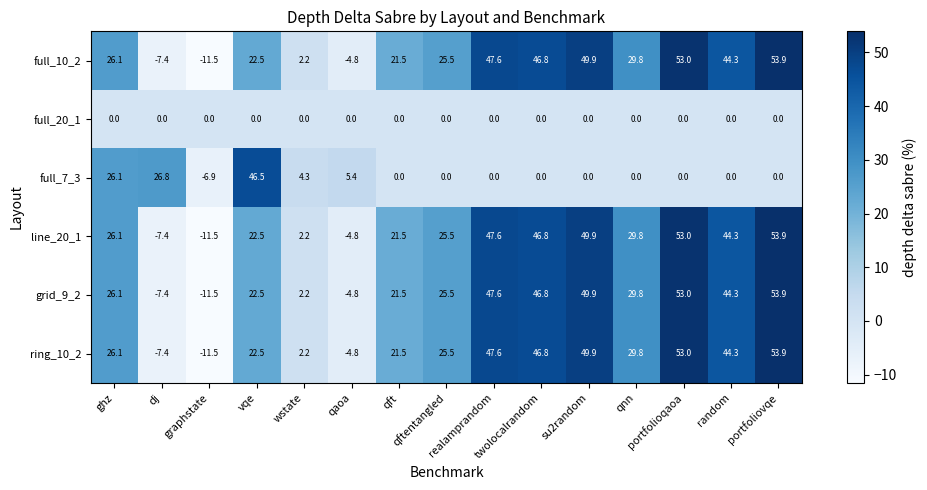

What is the difference between the maximum and minimum values in the ring_10_2 series?

65.4